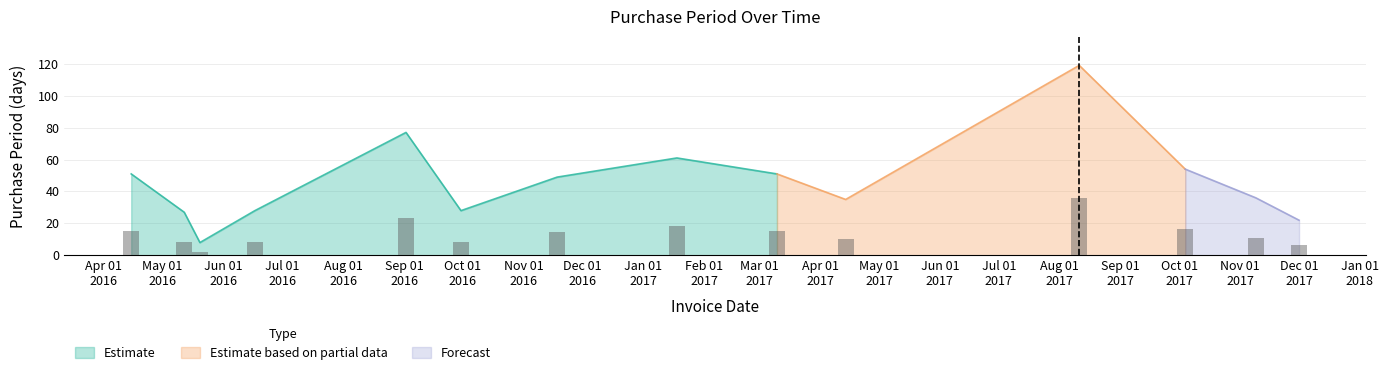

How many bars are there in total?

14